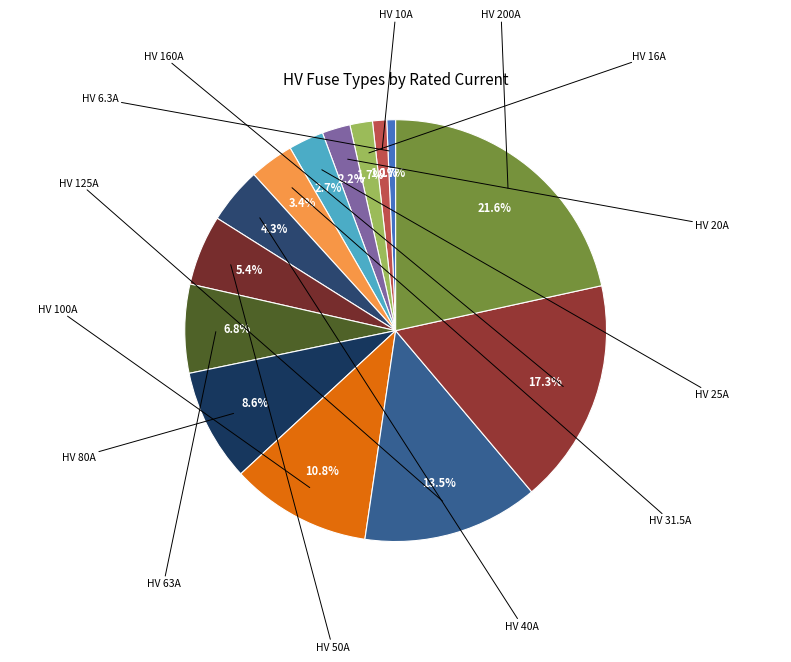

To the nearest percent, what is the difference between the largest and smallest slice percentages?

21%